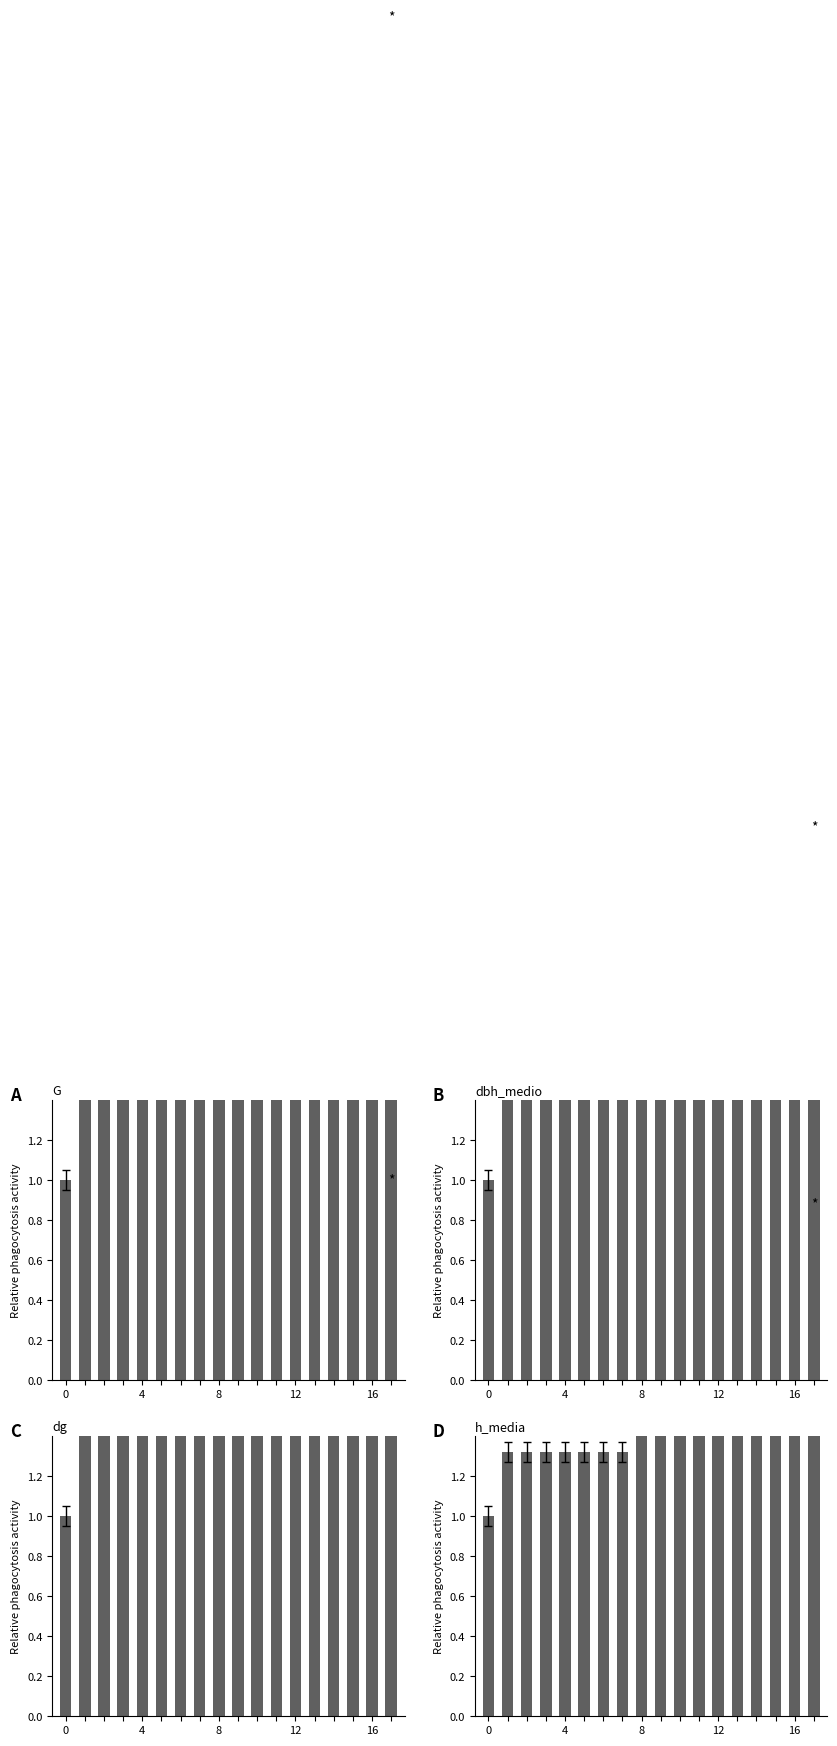

At which label is G closest to 3?

4